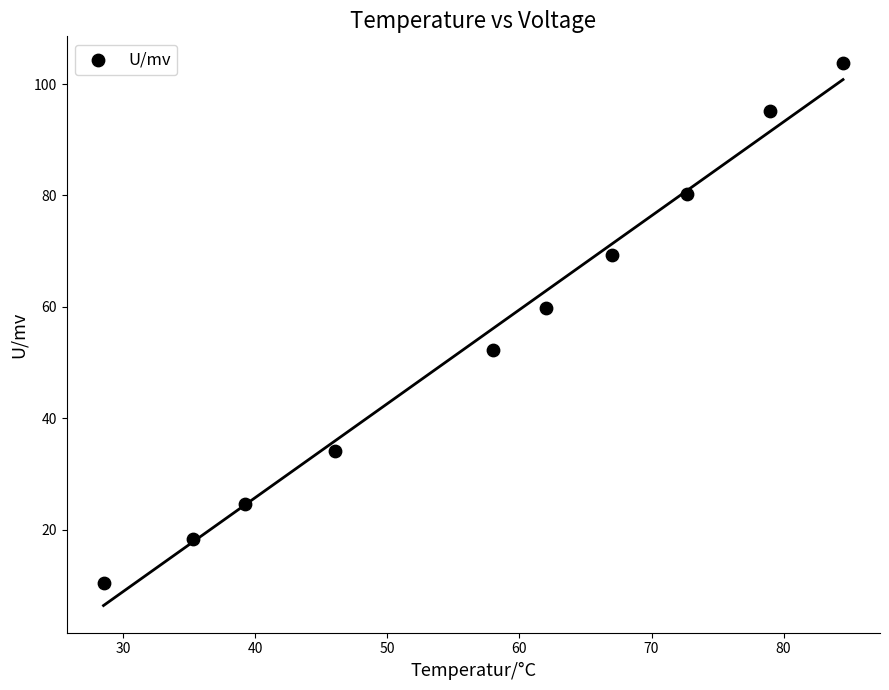

What is the average X value?

57.2